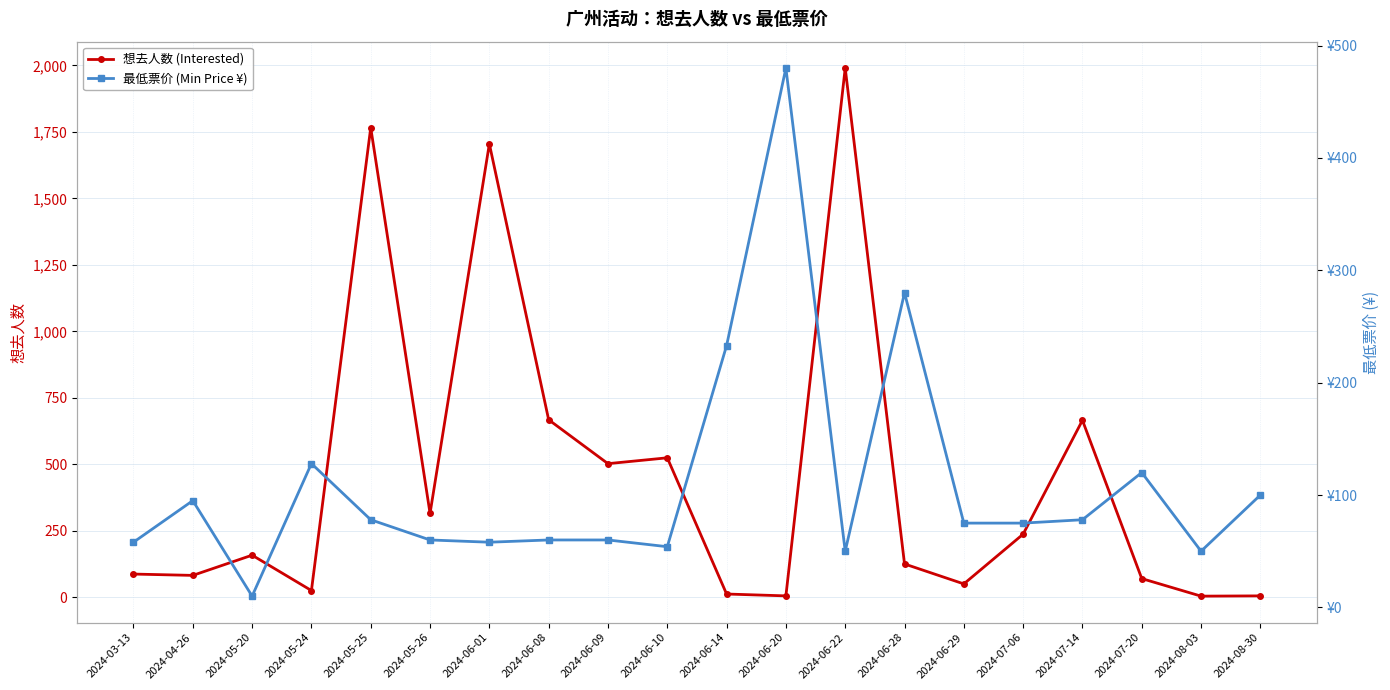

What is the difference between the second highest and minimum values in the 最低票价 (Min Price ¥) series?

270